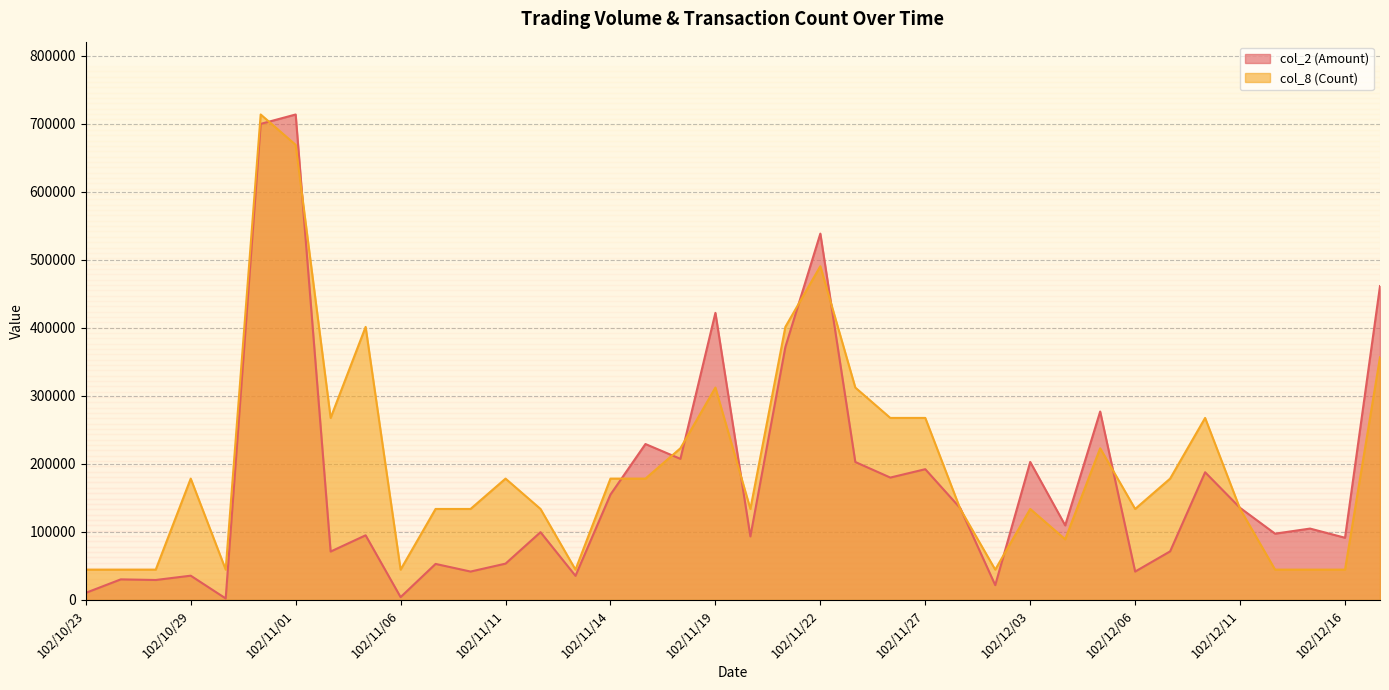

What are all the series names shown in the legend?

col_2 (Amount), col_8 (Count)